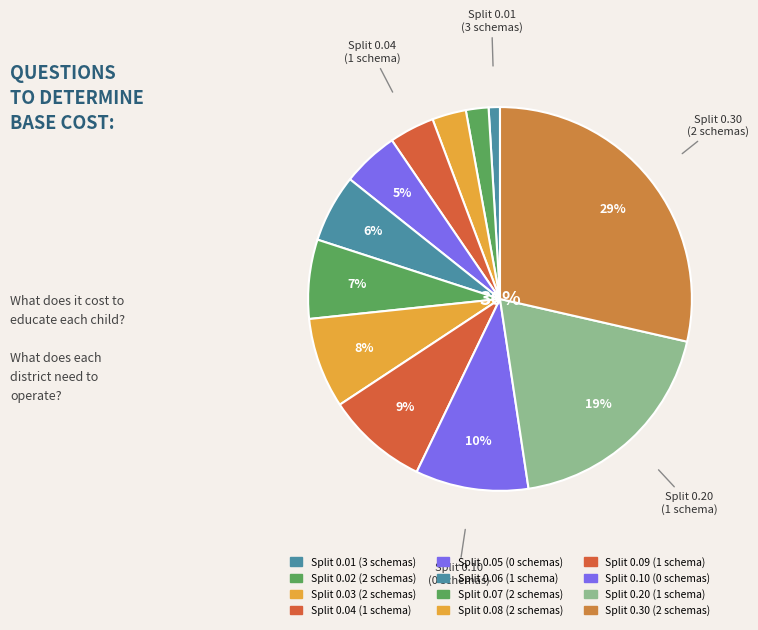

What is the smallest slice in the pie chart?

0.01